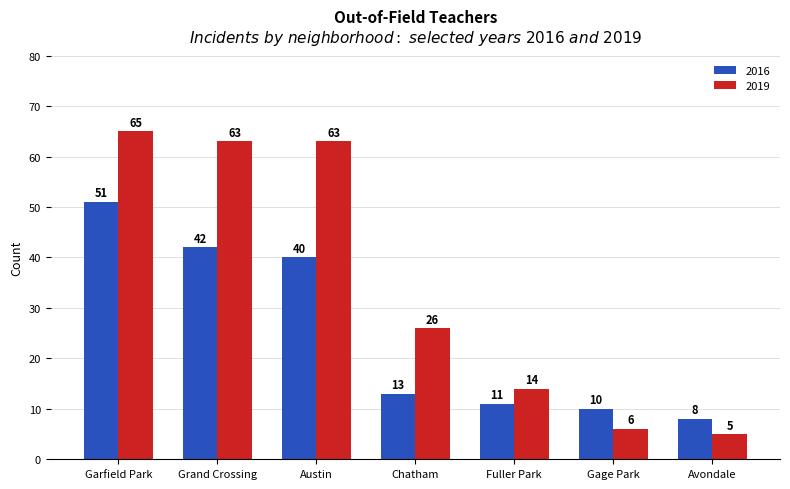

At which category is the sum across all series the highest?

Garfield Park